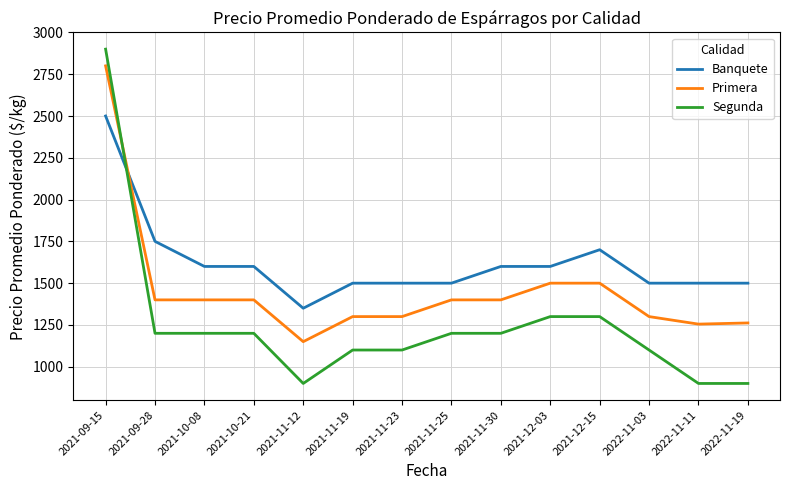

What is the difference between the maximum and minimum values in the Banquete series?

1150